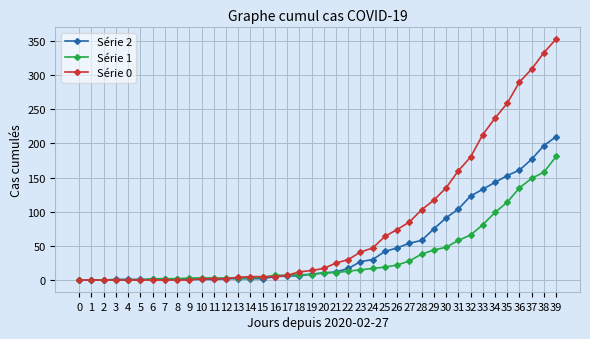

True or false: Série 2 has more than 0 interior local peaks.

True